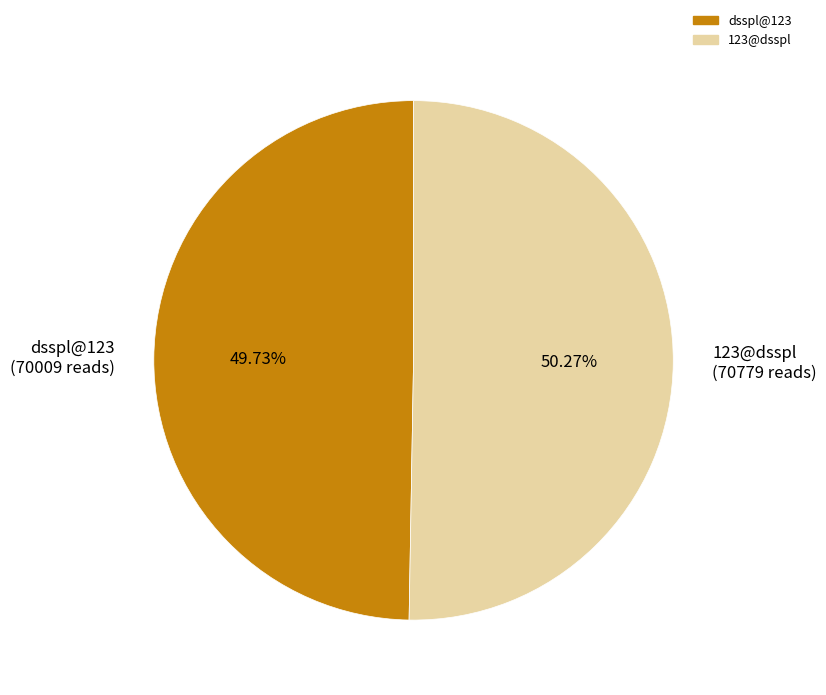

True or false: 123@dsspl accounts for 62% of the total.

False